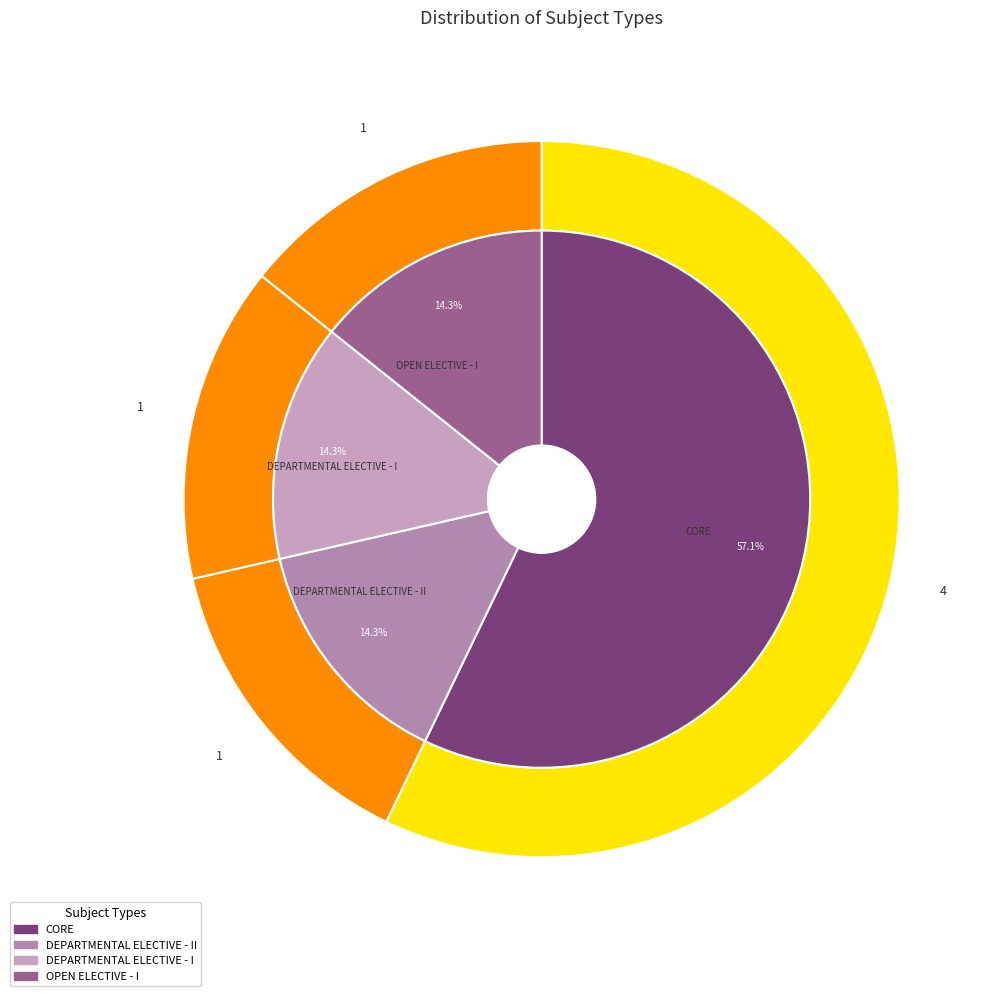

Is the sum of DEPARTMENTAL ELECTIVE - II and CORE greater than half?

Yes